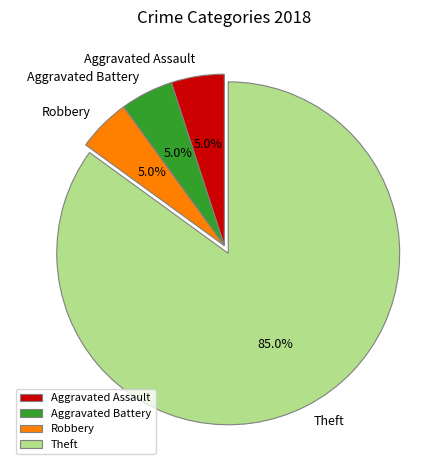

Is there a majority slice in this chart?

Yes